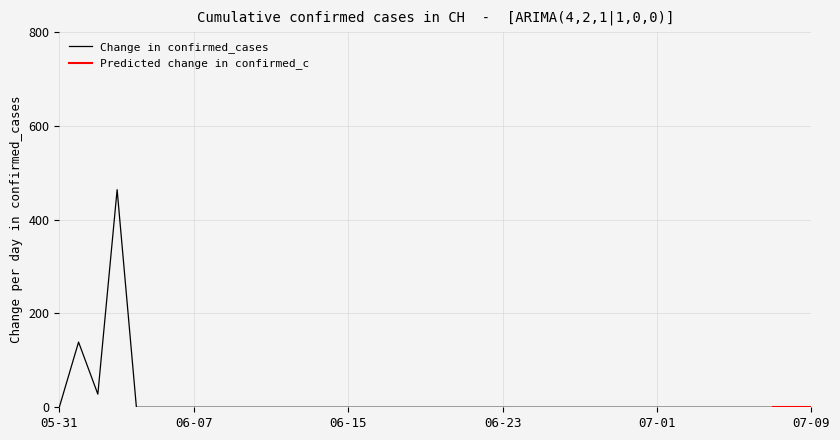

What is the highest value of the Change in confirmed_cases series?

464